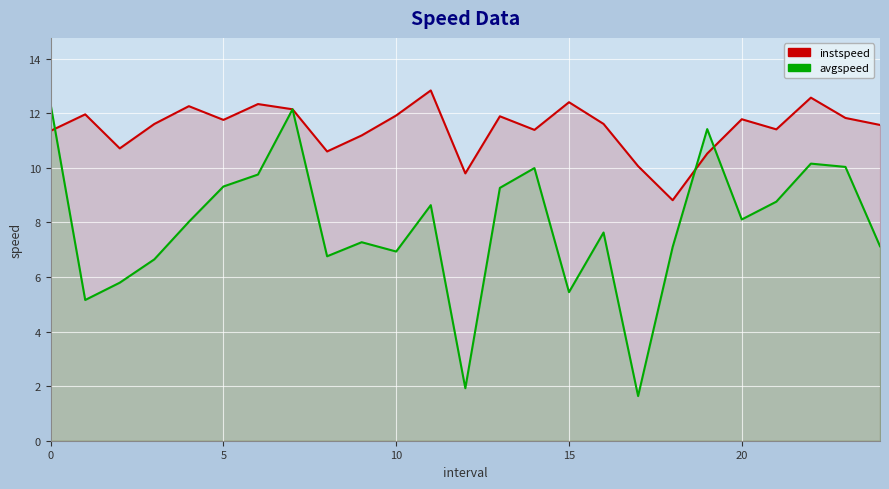

True or false: avgspeed has a value of 10.2 at 22.

True